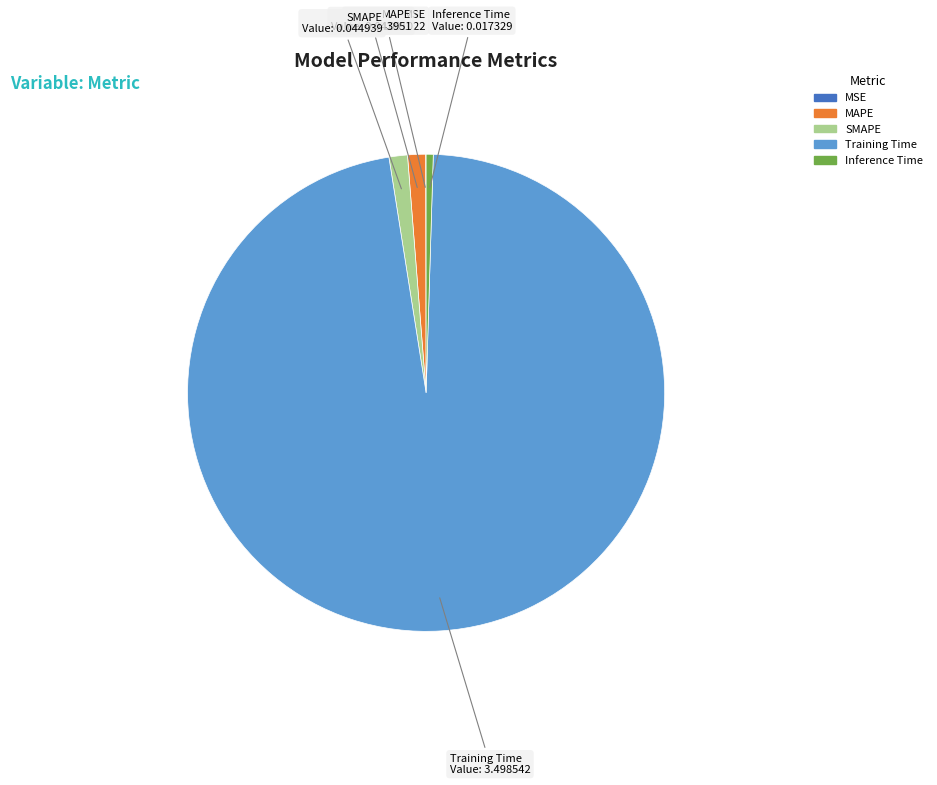

Which slice is the largest?

Training Time